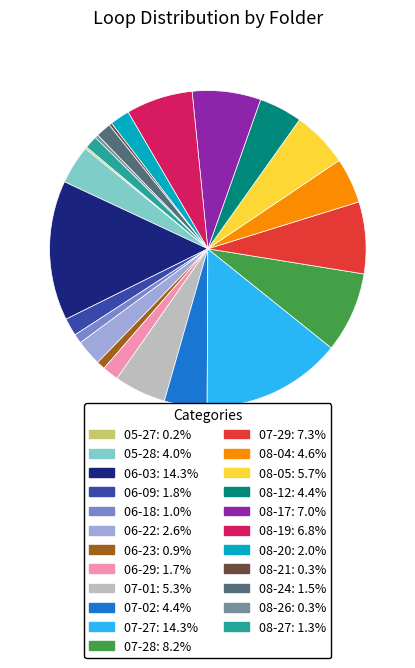

What is the ratio of the value at 05-28 to the value at 08-05?

0.7